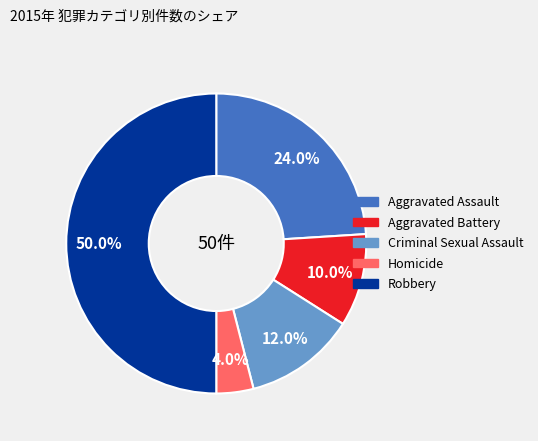

Between Robbery and Homicide, which is larger?

Robbery